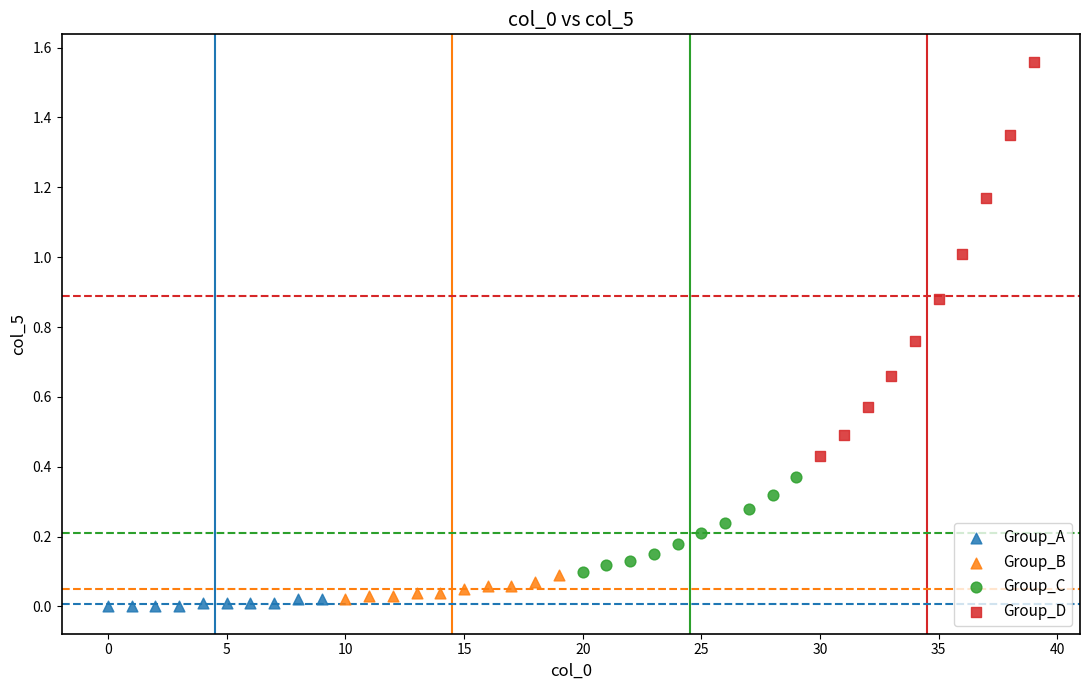

What are all the series names shown in the legend?

Group_A, Group_B, Group_C, Group_D